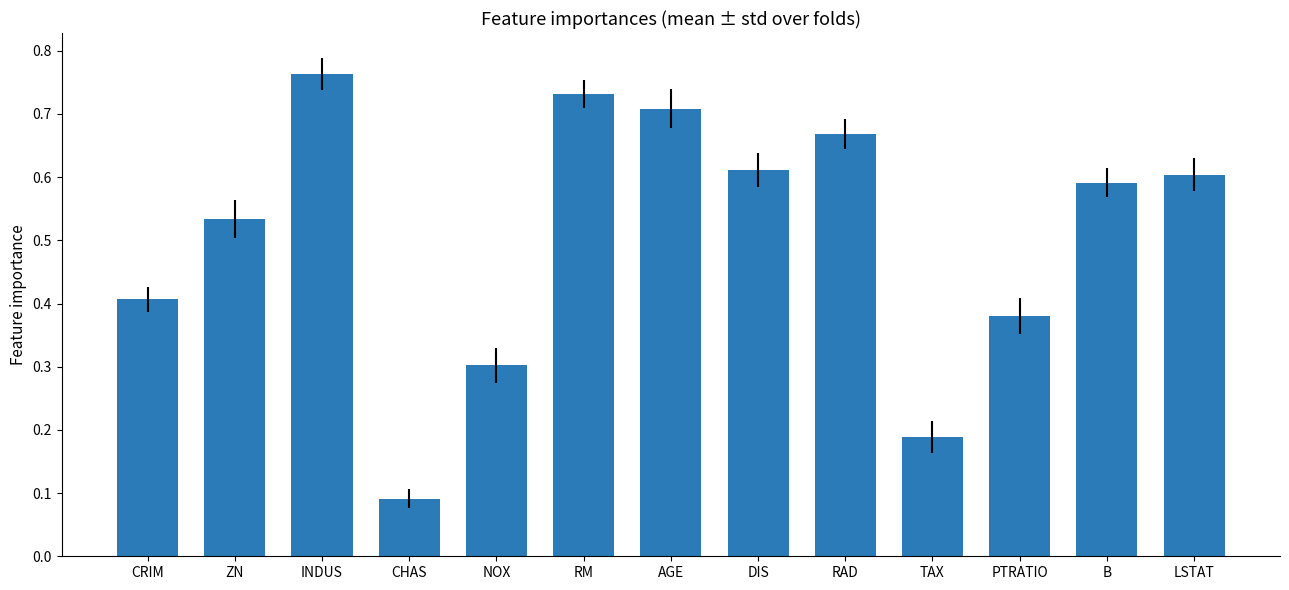

What is the sum of the values at PTRATIO and RAD?

1.0